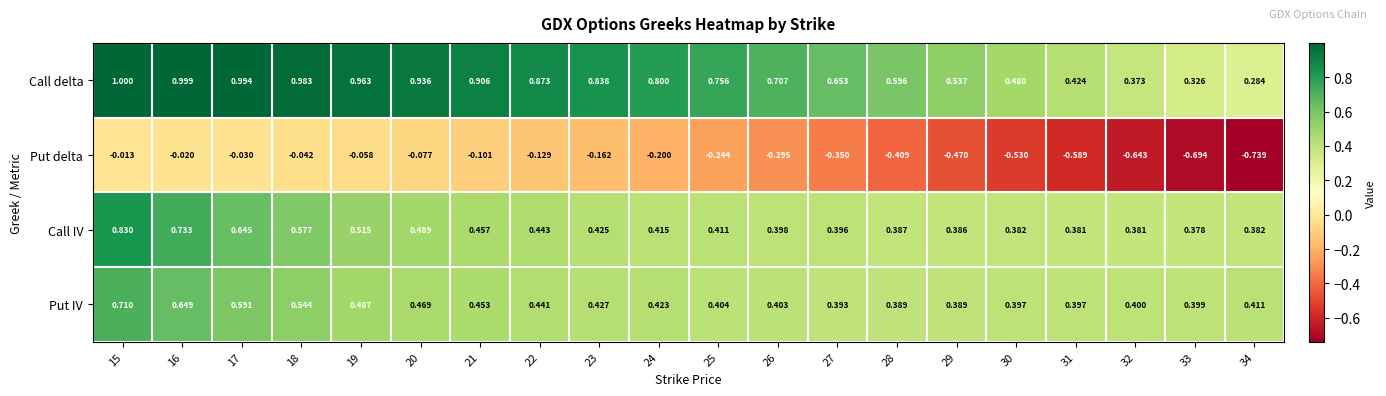

Rank the series at 30 from highest to lowest value.

Call delta, Put IV, Call IV, Put delta